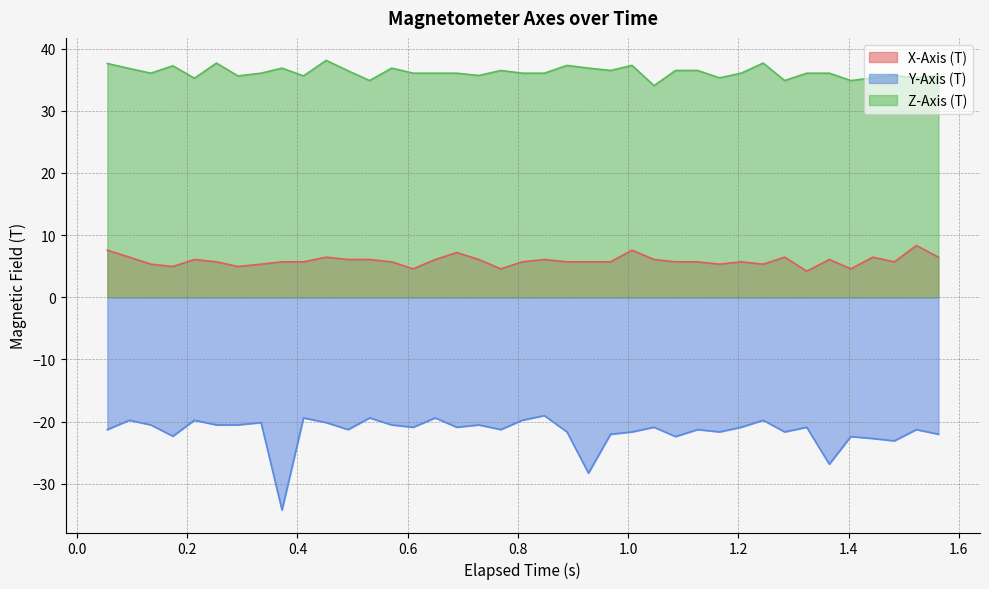

Reading left to right, extract all data points from this chart.

X-Axis (T): 7.6	6.4	5.3	4.9	6.1	5.7	4.9	5.3	5.7	5.7	6.4	6.1	6.1	5.7	4.6	6.1	7.2	6.1	4.6	5.7	6.1	5.7	5.7	5.7	7.6	6.1	5.7	5.7	5.3	5.7	5.3	6.4	4.2	6.1	4.6	6.4	5.7	8.3	6.4
Y-Axis (T): -21.3	-19.8	-20.5	-22.3	-19.8	-20.5	-20.5	-20.2	-34.2	-19.4	-20.2	-21.3	-19.4	-20.5	-20.9	-19.4	-20.9	-20.5	-21.3	-19.8	-19.0	-21.7	-28.3	-22.0	-21.7	-20.9	-22.4	-21.3	-21.7	-20.9	-19.8	-21.7	-20.9	-26.8	-22.4	-22.7	-23.1	-21.3	-22.0
Z-Axis (T): 37.6	36.8	36.0	37.2	35.2	37.7	35.6	36.0	36.9	35.6	38.1	36.4	34.9	36.9	36.0	36.0	36.0	35.7	36.5	36.0	36.0	37.3	36.9	36.5	37.3	34.0	36.5	36.5	35.3	36.0	37.7	34.9	36.0	36.0	34.9	35.3	35.7	35.3	35.7